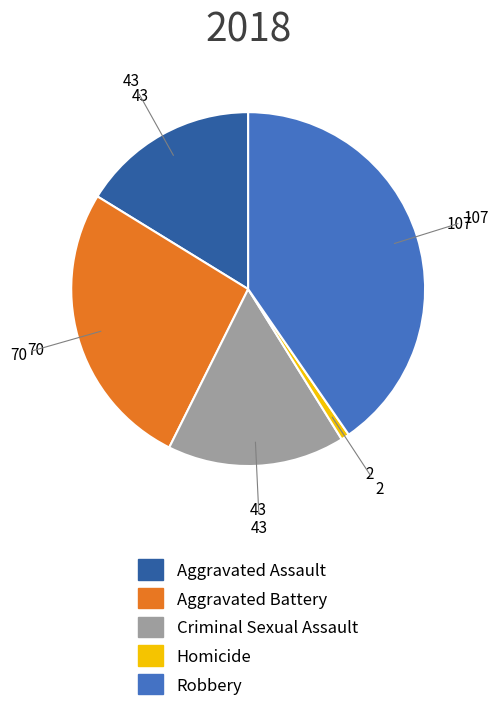

Which has a higher value, Robbery or Homicide?

Robbery